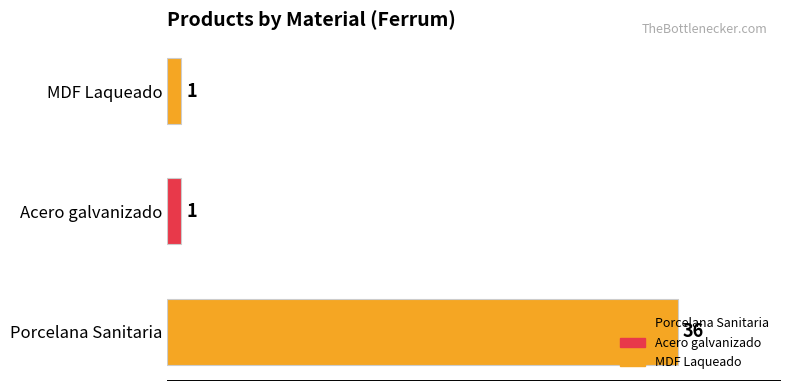

Does the chart contain stacked bars?

No